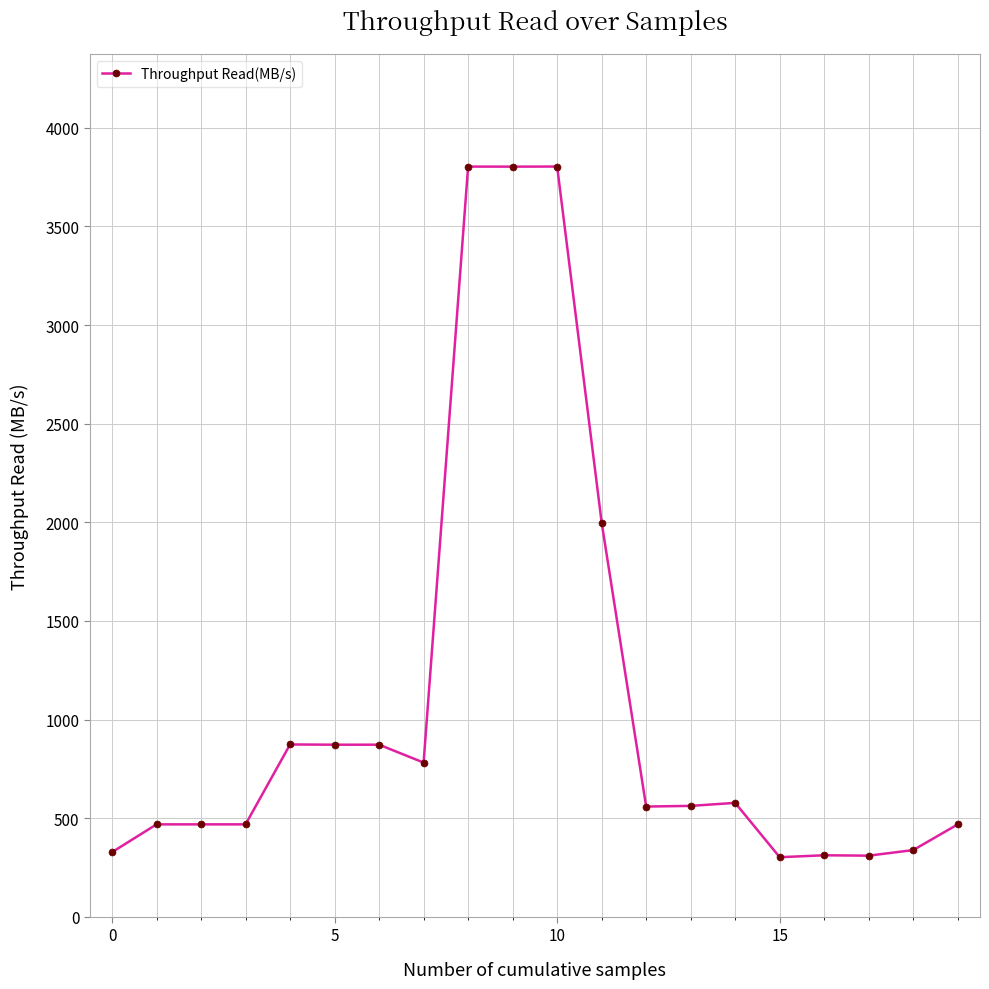

How many lines are shown in the chart?

1